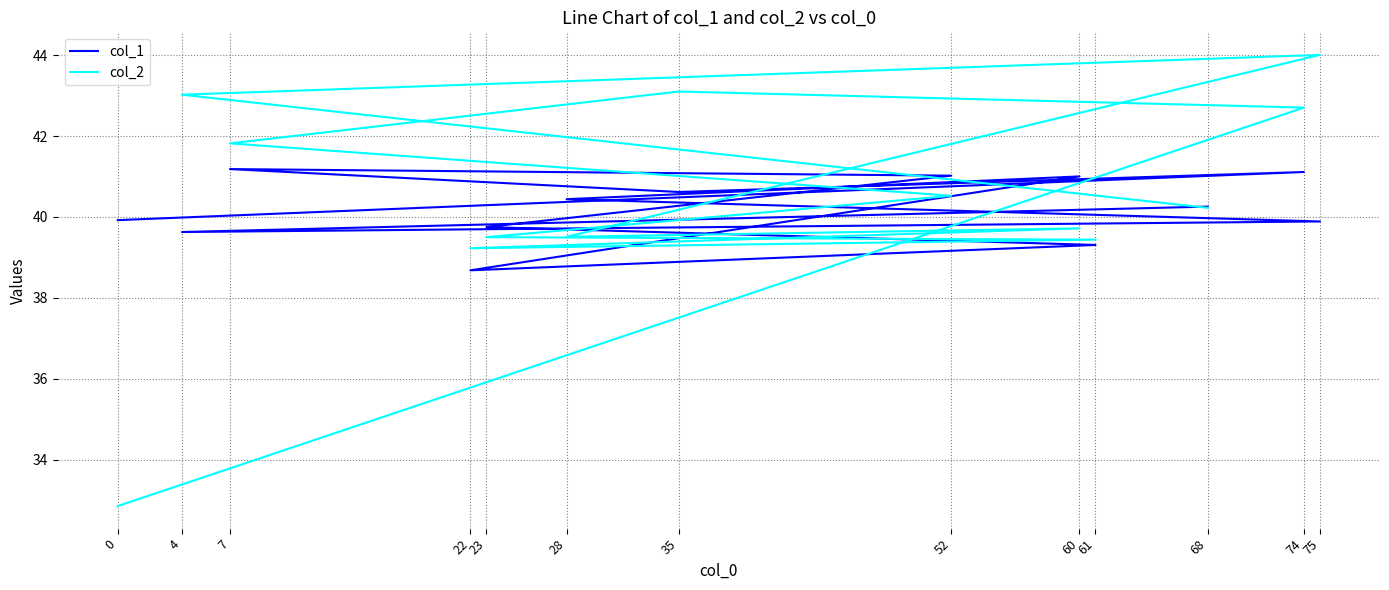

What are all the series names shown in the legend?

col_1, col_2